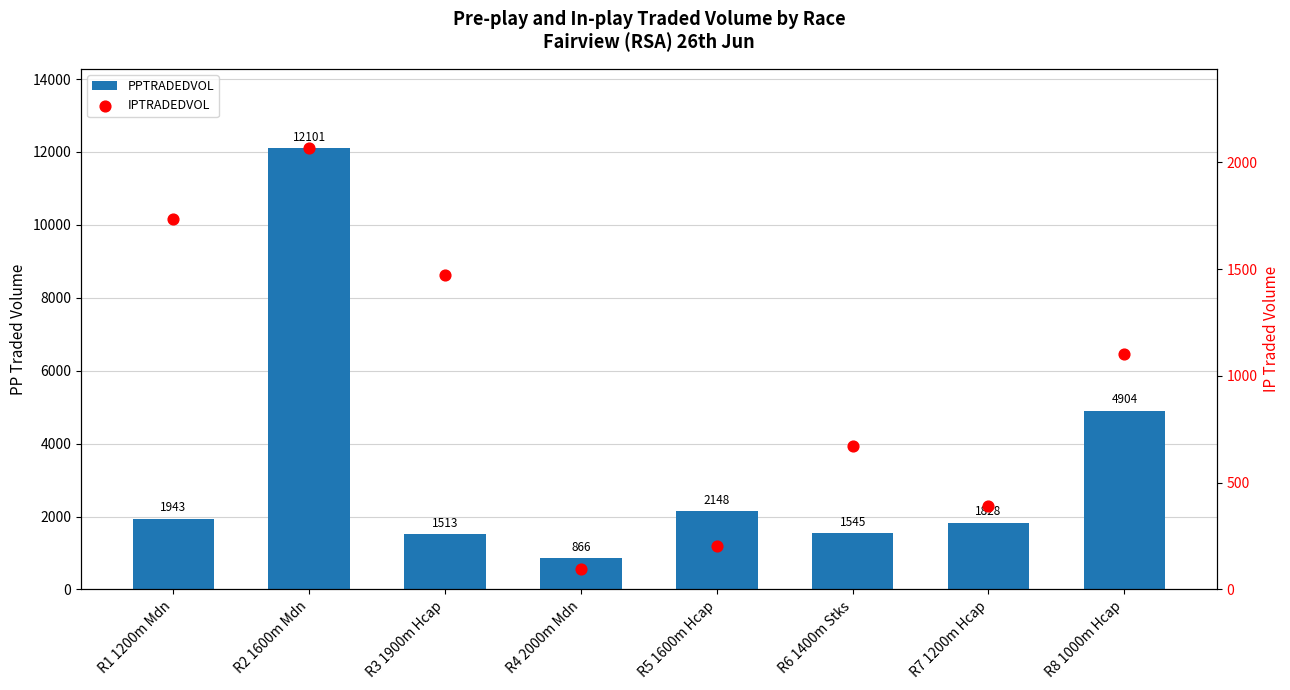

Which series reaches the minimum Y coordinate?

IPTRADEDVOL